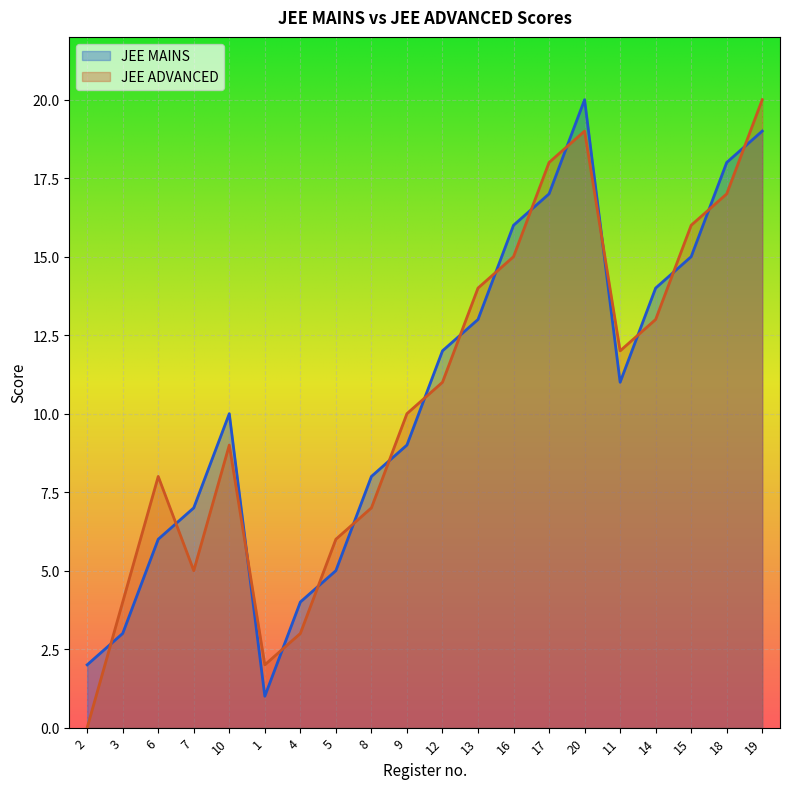

Rank the categories by JEE ADVANCED value from lowest to highest.

2, 1, 4, 3, 7, 5, 8, 6, 10, 9, 12, 11, 14, 13, 16, 15, 18, 17, 20, 19